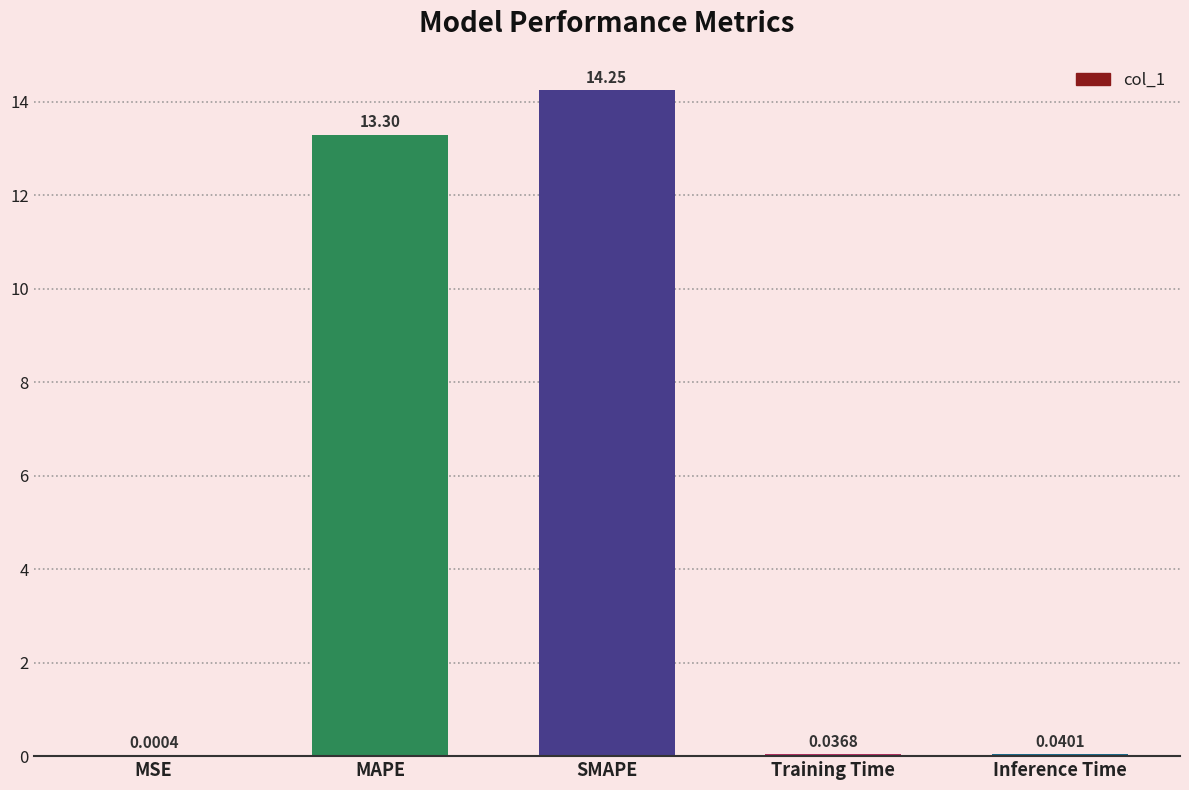

What is the change in value from SMAPE to Training Time?

-14.2